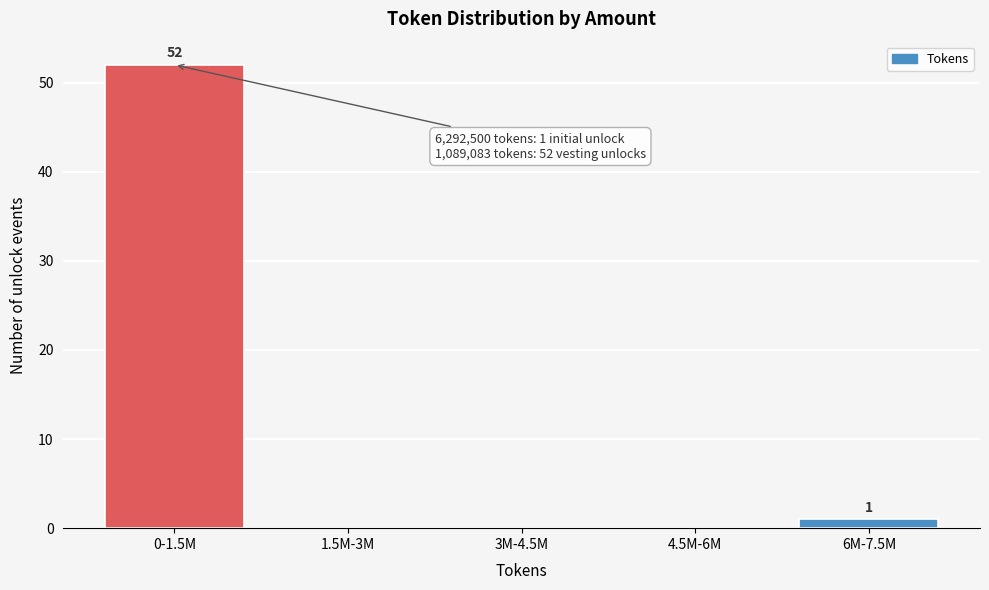

Reading left to right, what are all the values shown in this chart?

0-1.5M=52	1.5M-3M=0	3M-4.5M=0	4.5M-6M=0	6M-7.5M=1